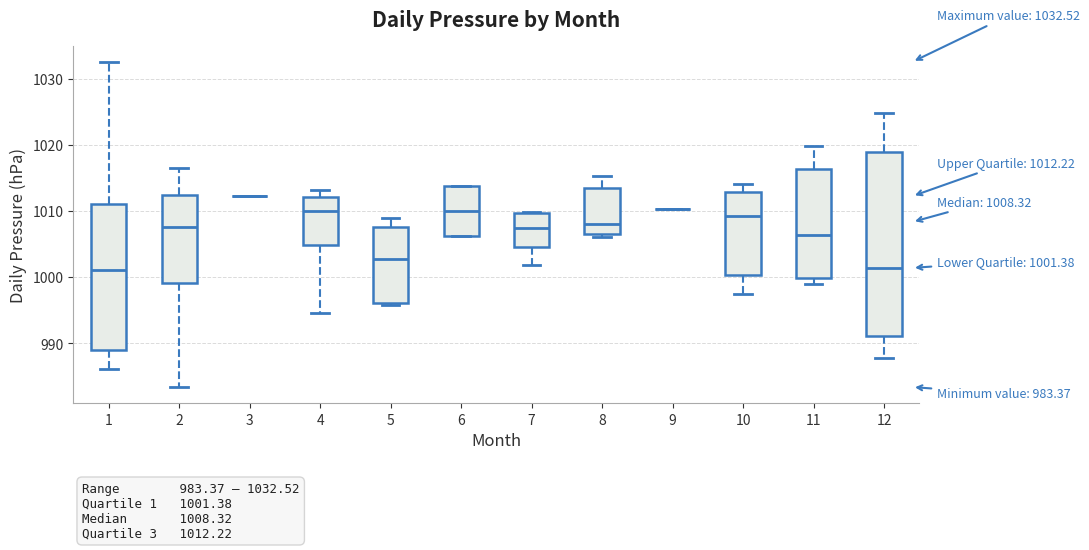

Comparing the boxes themselves (not the whiskers), which one is the tallest?

12